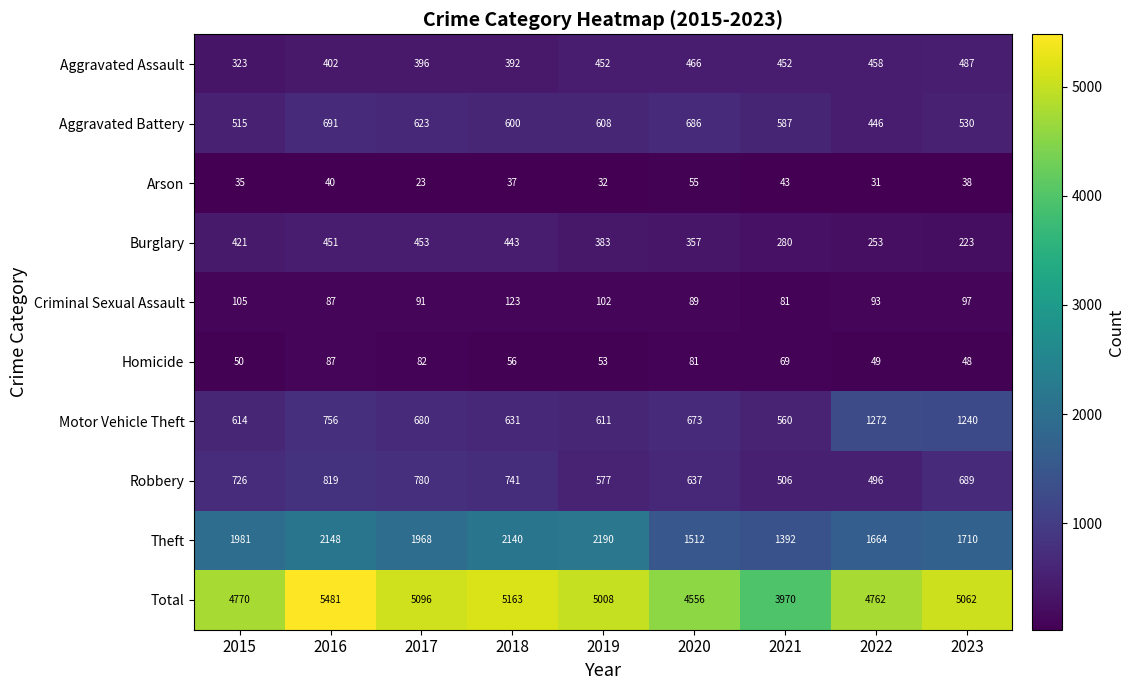

What is the smallest value displayed?

23